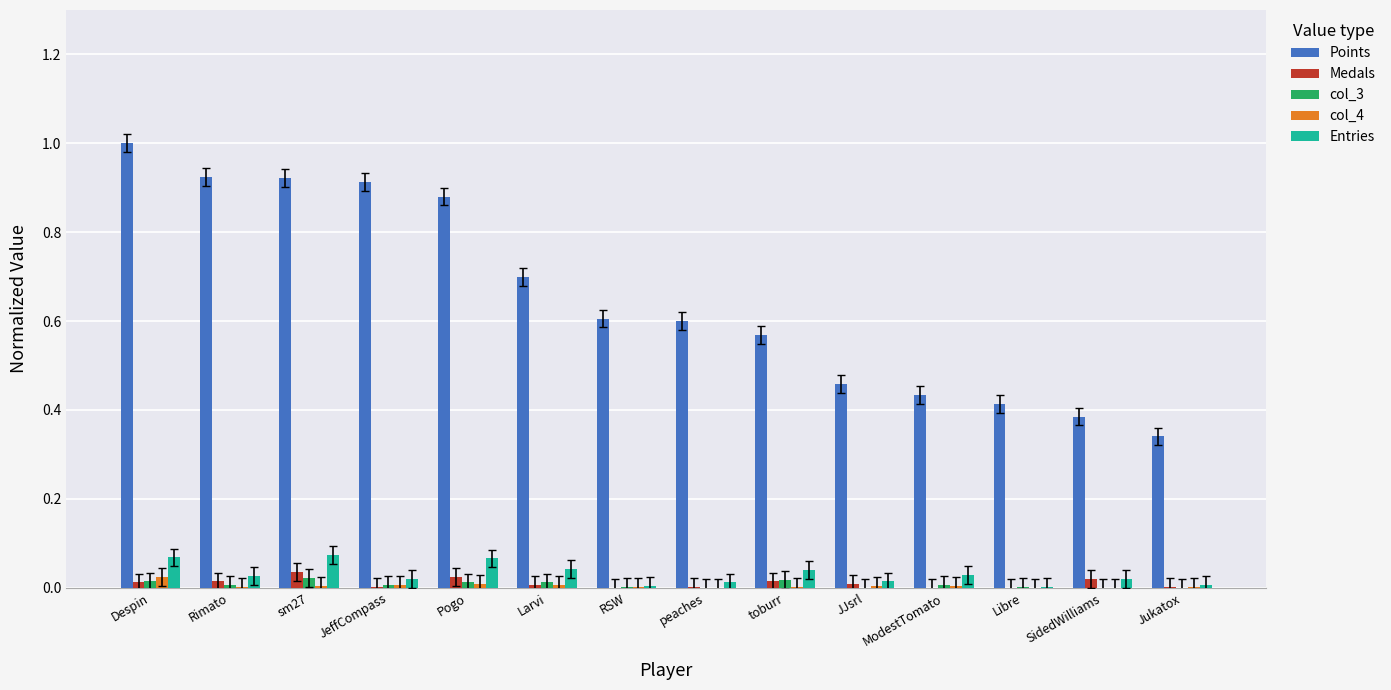

Between toburr and Jukatox, which series saw the biggest shift?

Points